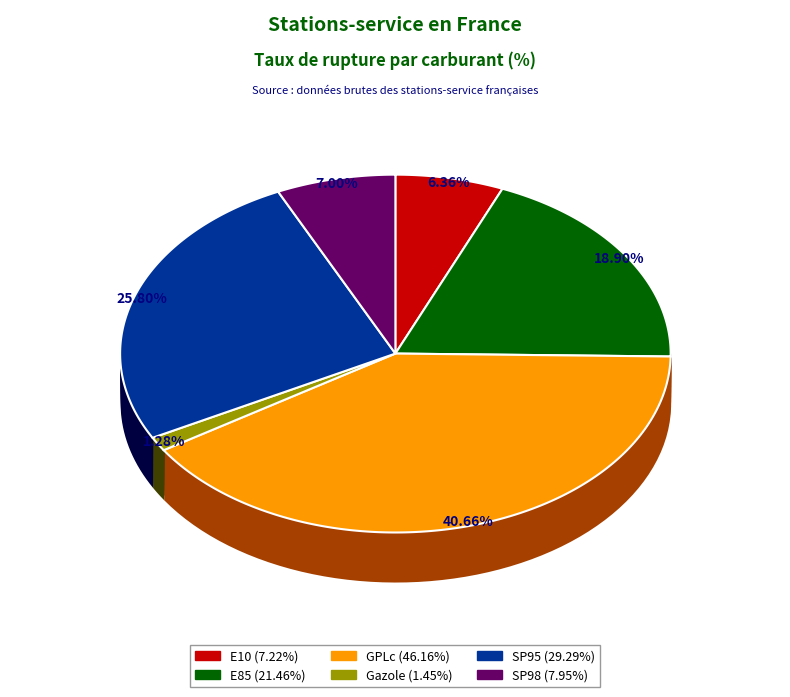

Which category has the smallest portion of the pie?

Gazole